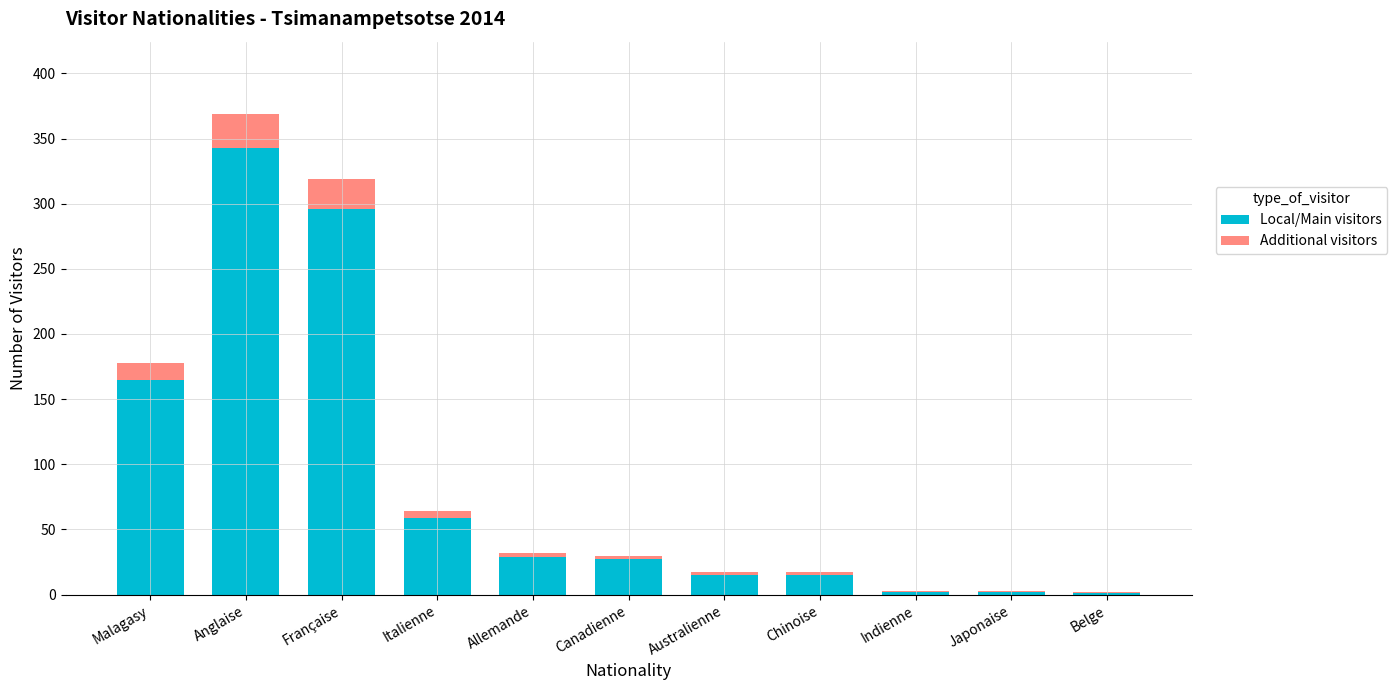

The Local/Main visitors series shows 15 at Australienne. True or false?

True